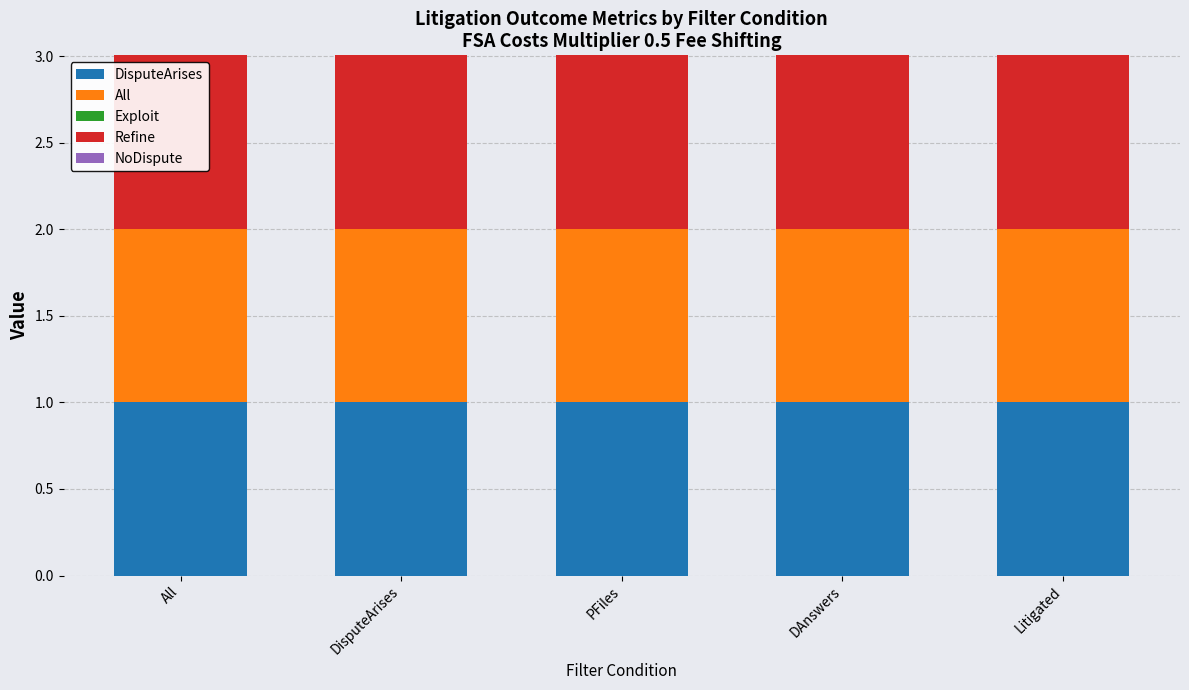

True or false: DisputeArises has a value of 0.5 at PFiles.

False